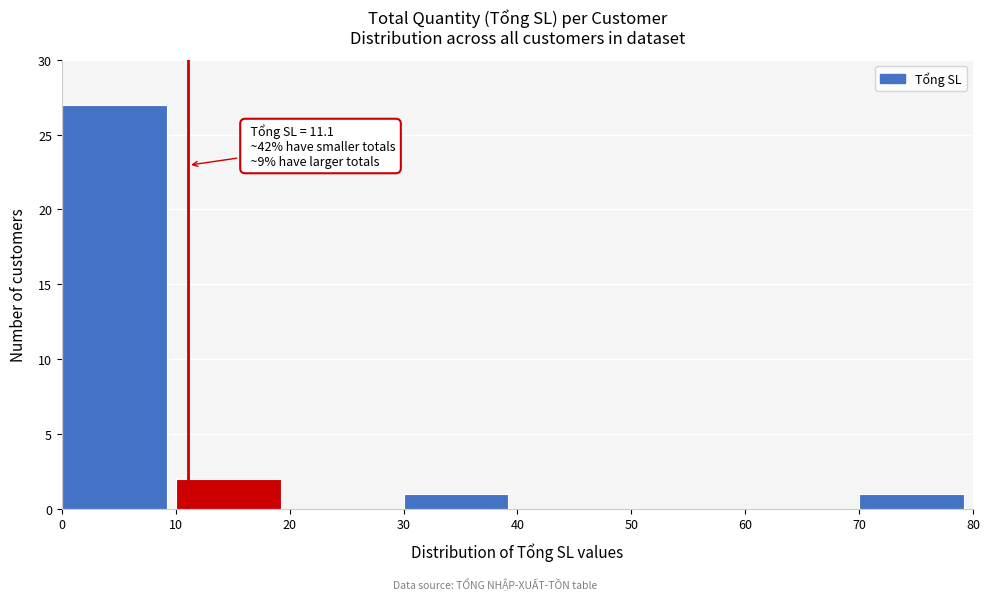

Over which range of the x-axis is the bar tallest?

0 to 10